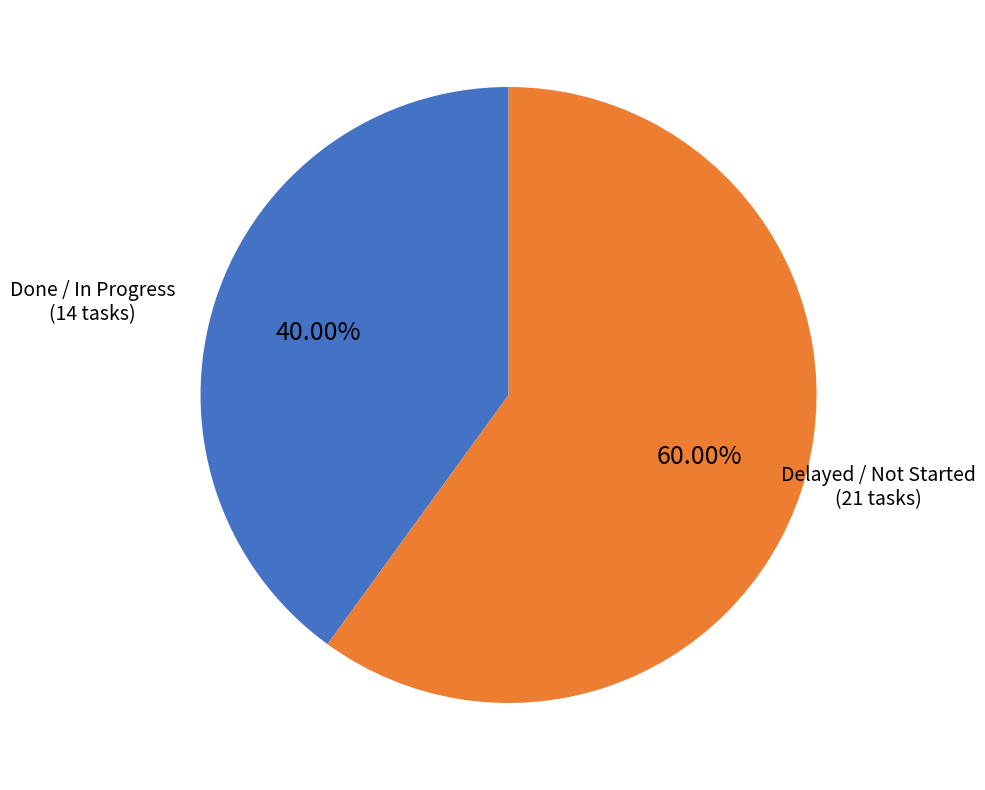

Is there any slice that represents more than half of the pie?

Yes